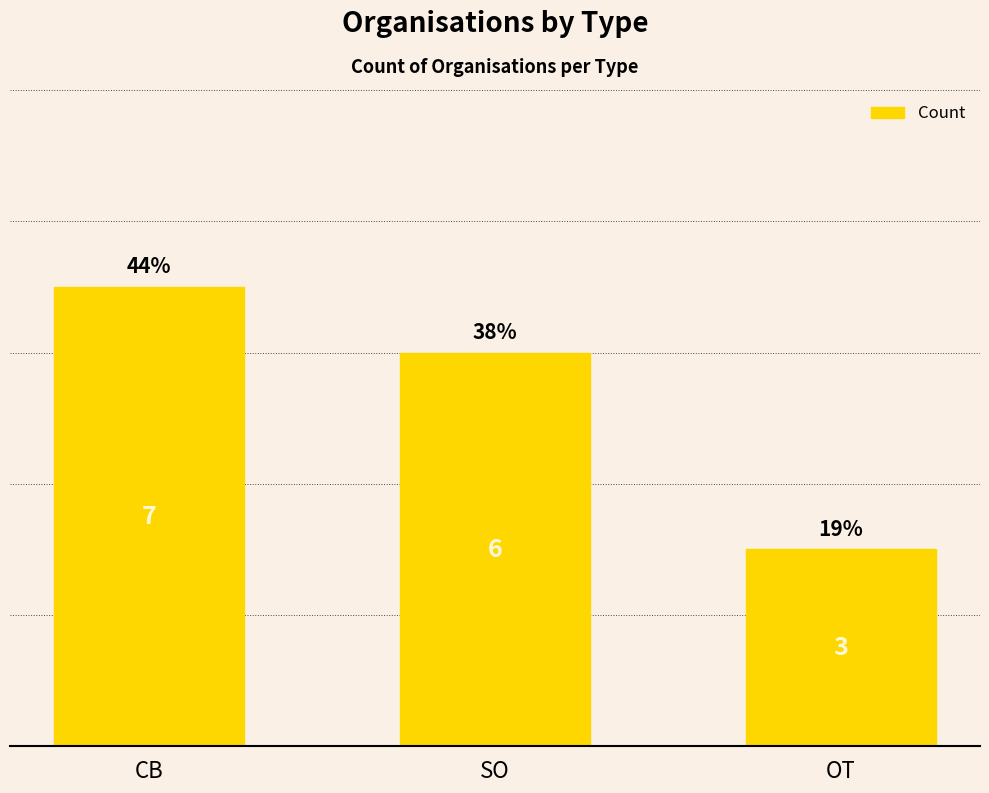

Which label corresponds to the largest value in the chart?

CB